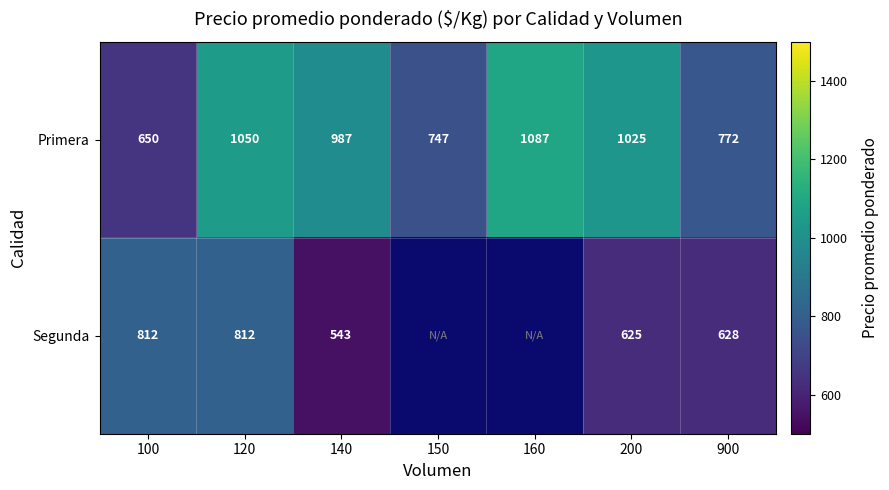

What is the difference between the maximum and minimum values in the Primera series?

437